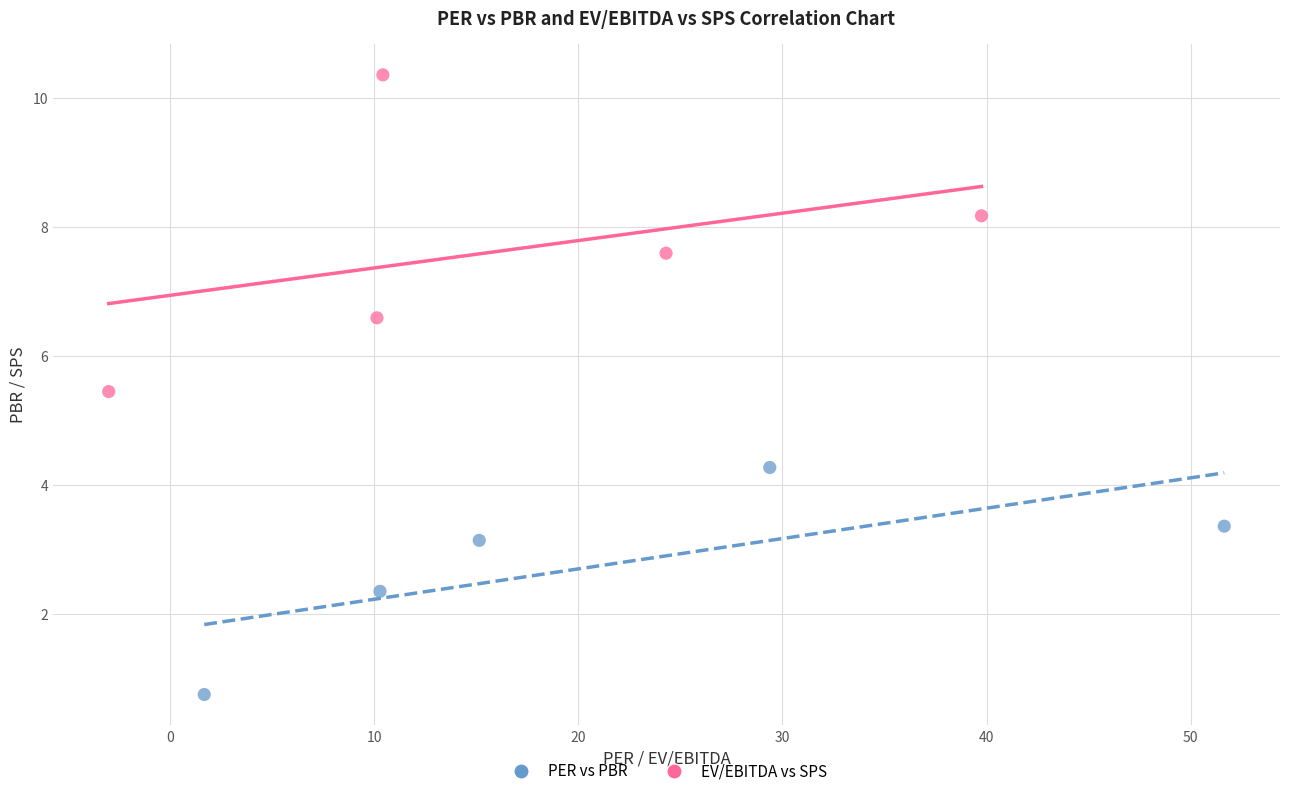

What are all the series names shown in the legend?

PER vs PBR, EV/EBITDA vs SPS